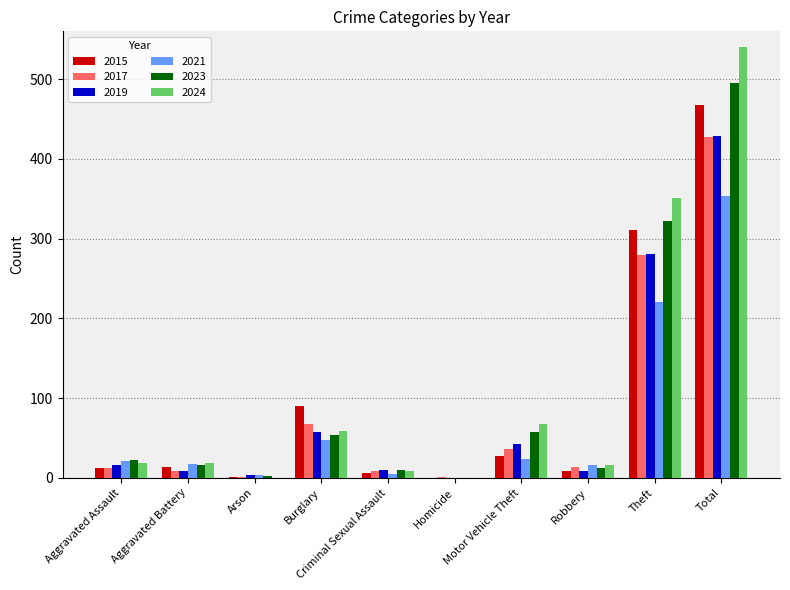

Is it true that 2017 equals 1 at Homicide?

True